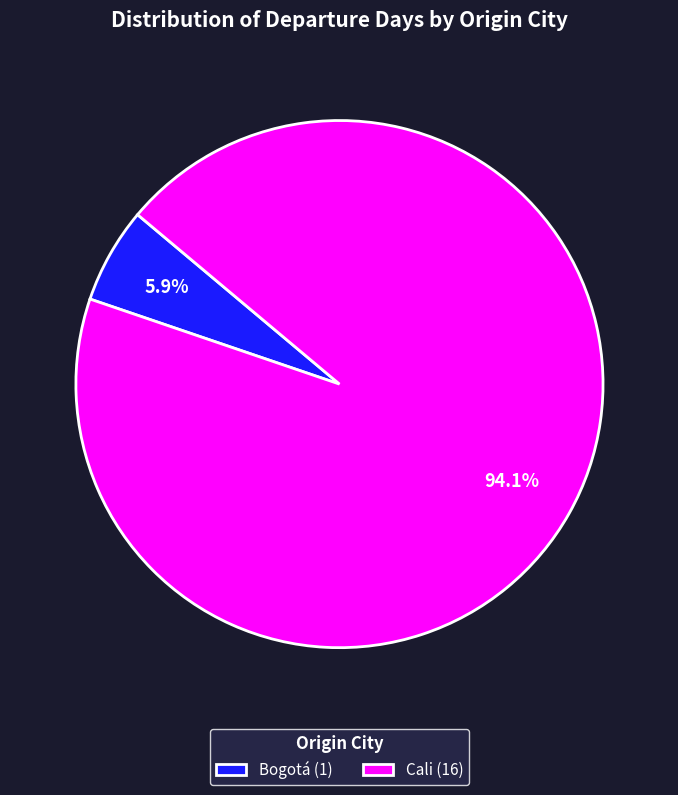

To the nearest percent, what portion does Cali represent?

94%